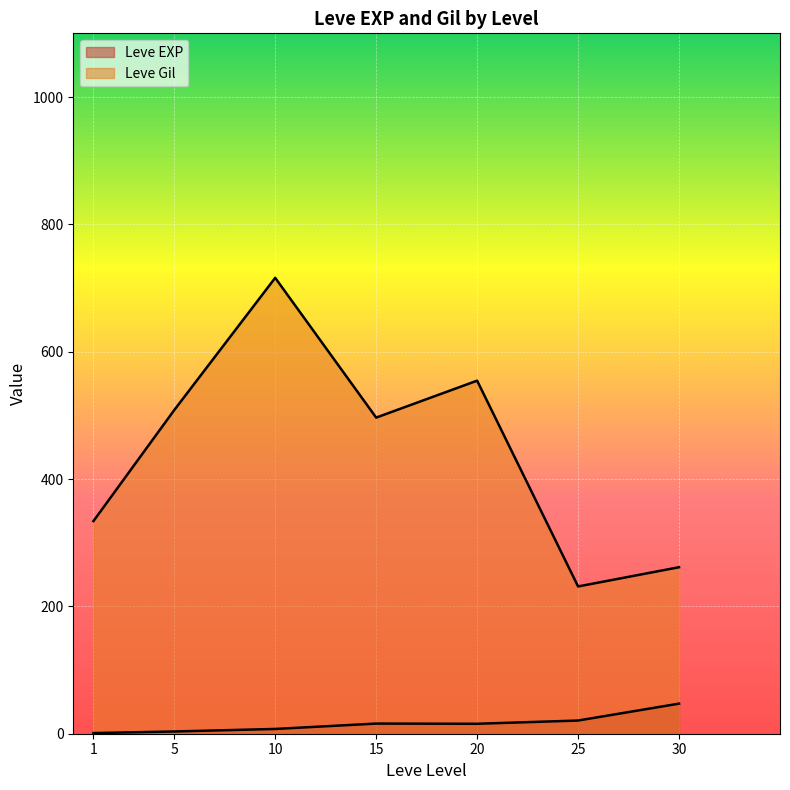

True or false: Leve Gil has more than 1 points higher than both neighbors.

True